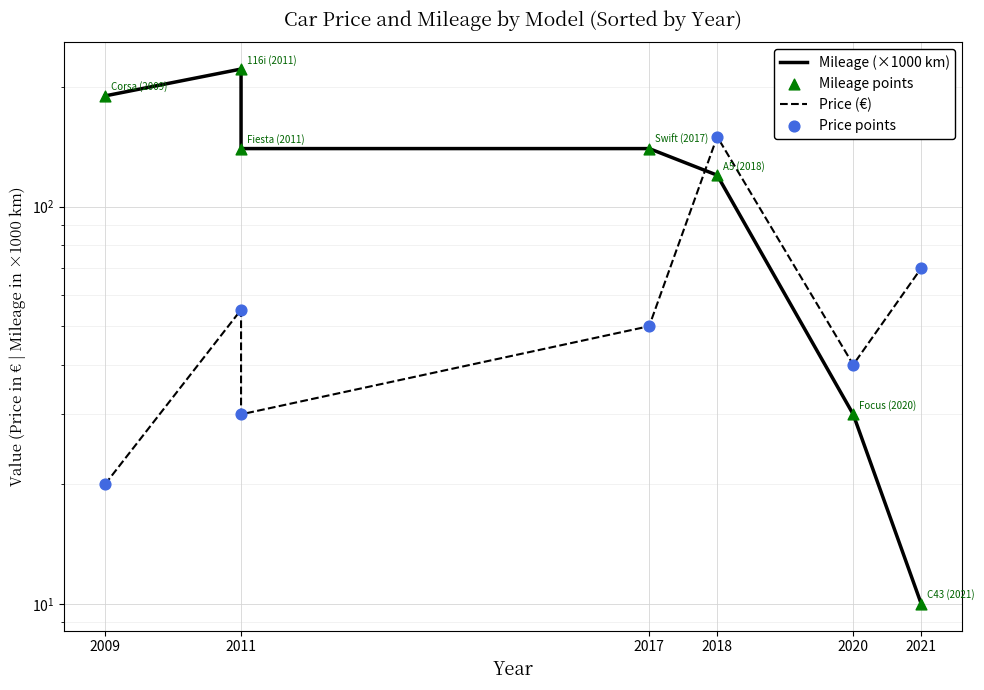

Which series has the largest Y range (max minus min)?

Mileage (×1000 km)